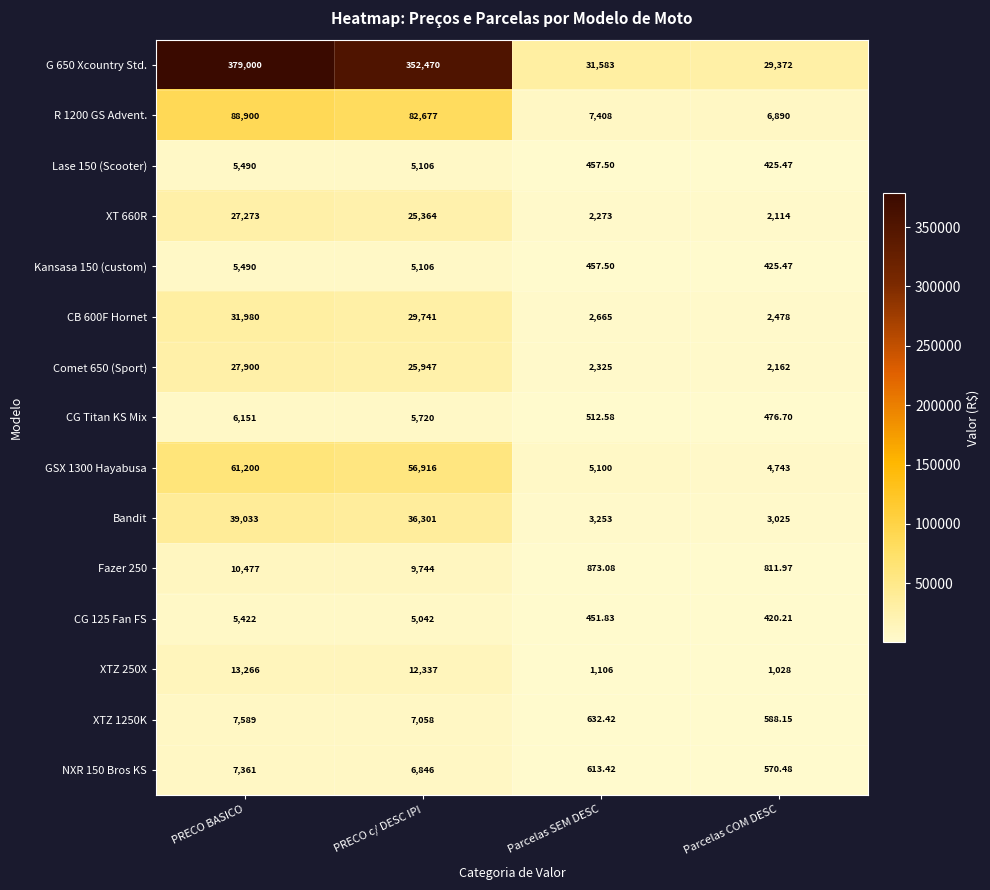

Count the number of data series in this chart.

15